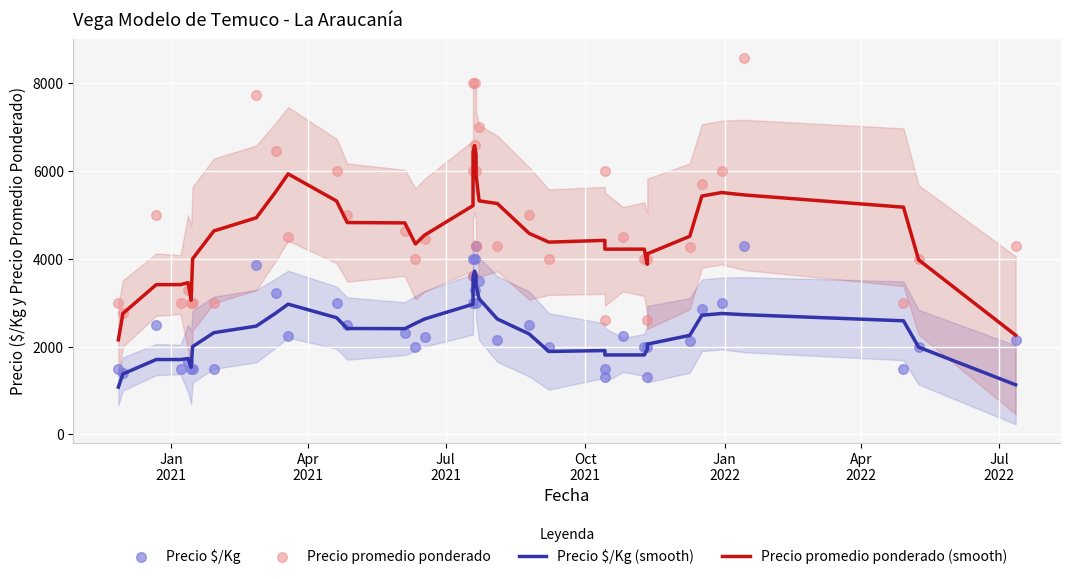

Which series has the largest total across all categories?

Precio promedio ponderado